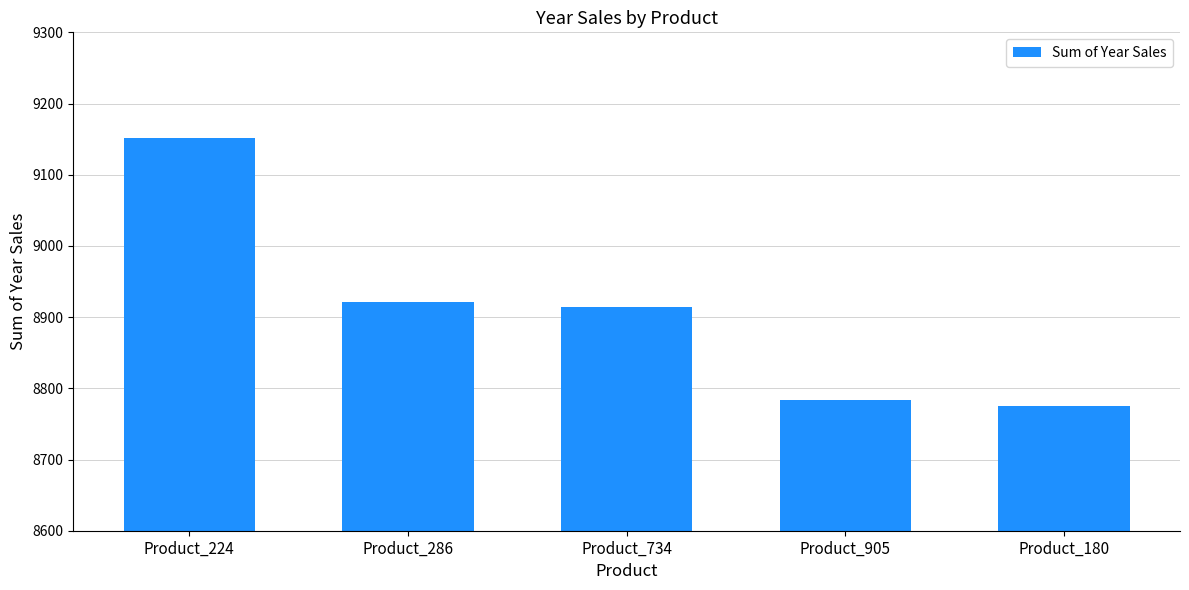

Read the value at Product_286, to the nearest 10.

8920